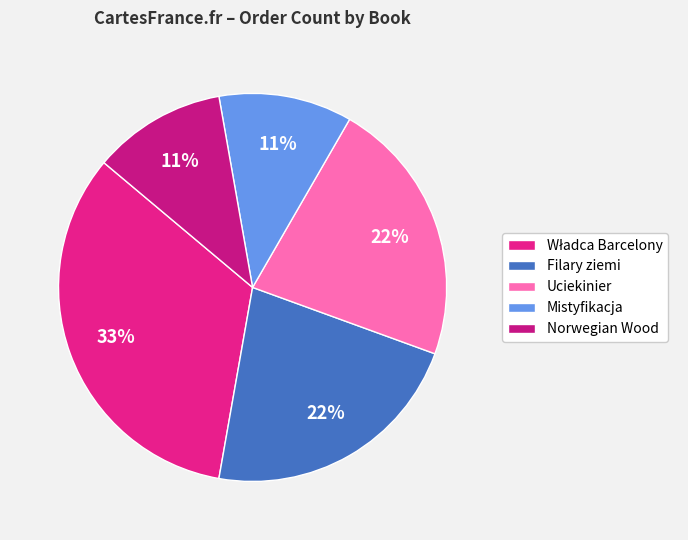

What percentage is the Norwegian Wood slice, to the nearest percent?

11%